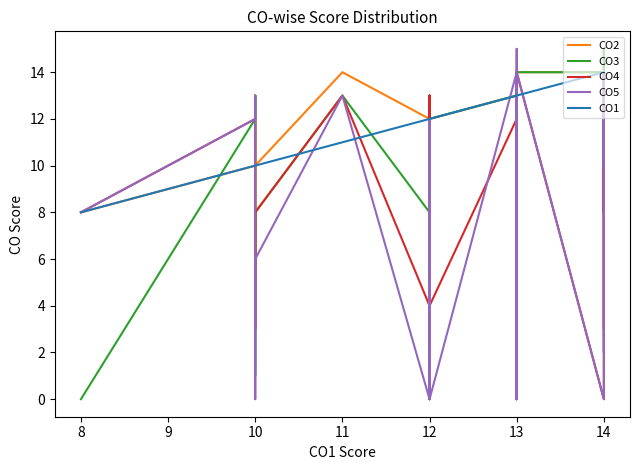

What are all the series names shown in the legend?

CO2, CO3, CO4, CO5, CO1